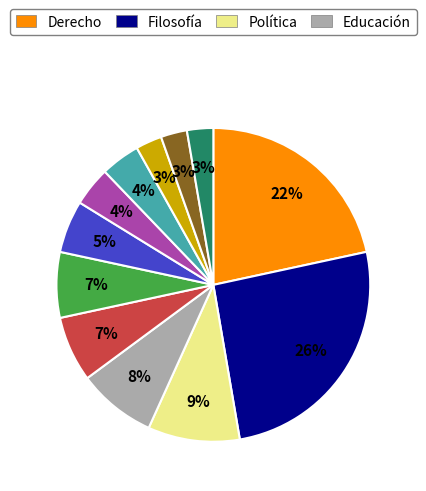

To the nearest percent, what is the average slice percentage?

8%